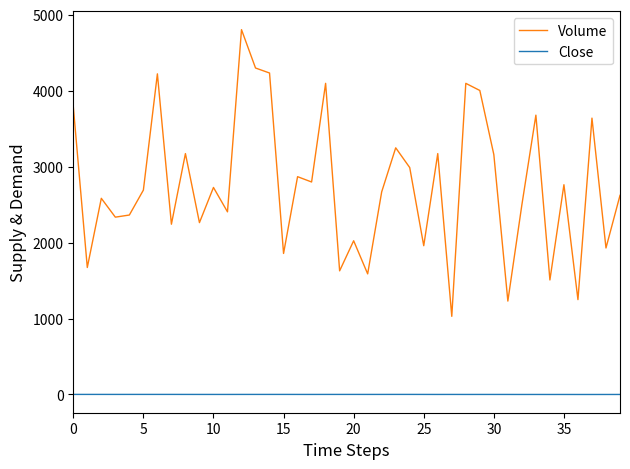

True or false: Close and Volume cross at least once.

False